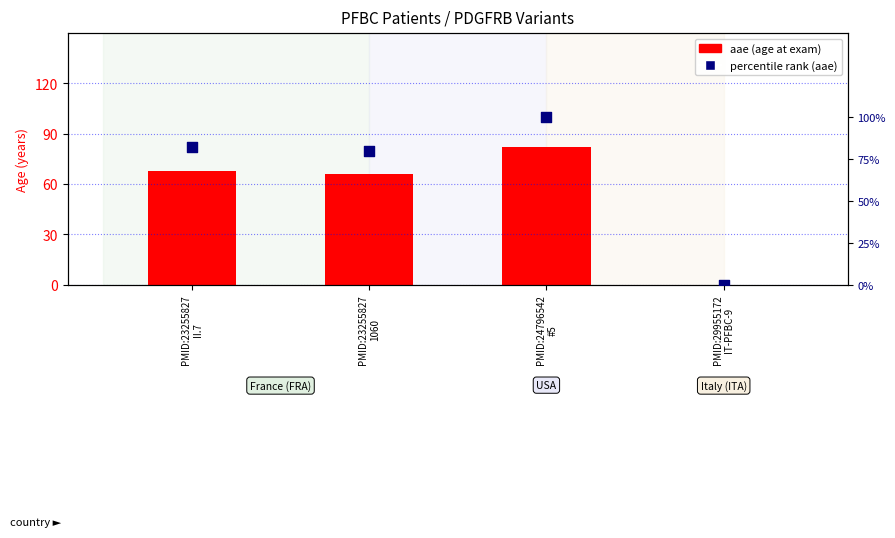

At how many categories does at least one series exceed 34?

3